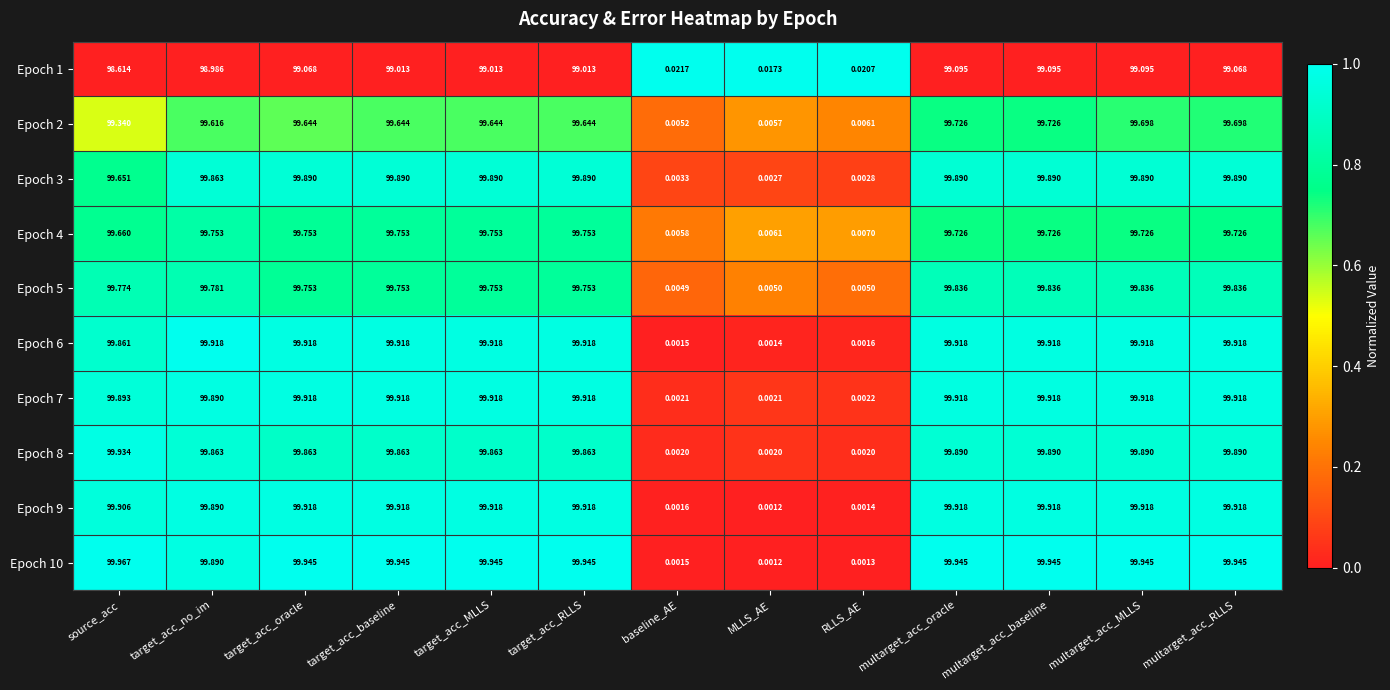

Rank the series at source_acc from lowest to highest value.

Epoch 1, Epoch 2, Epoch 3, Epoch 4, Epoch 5, Epoch 6, Epoch 7, Epoch 9, Epoch 8, Epoch 10